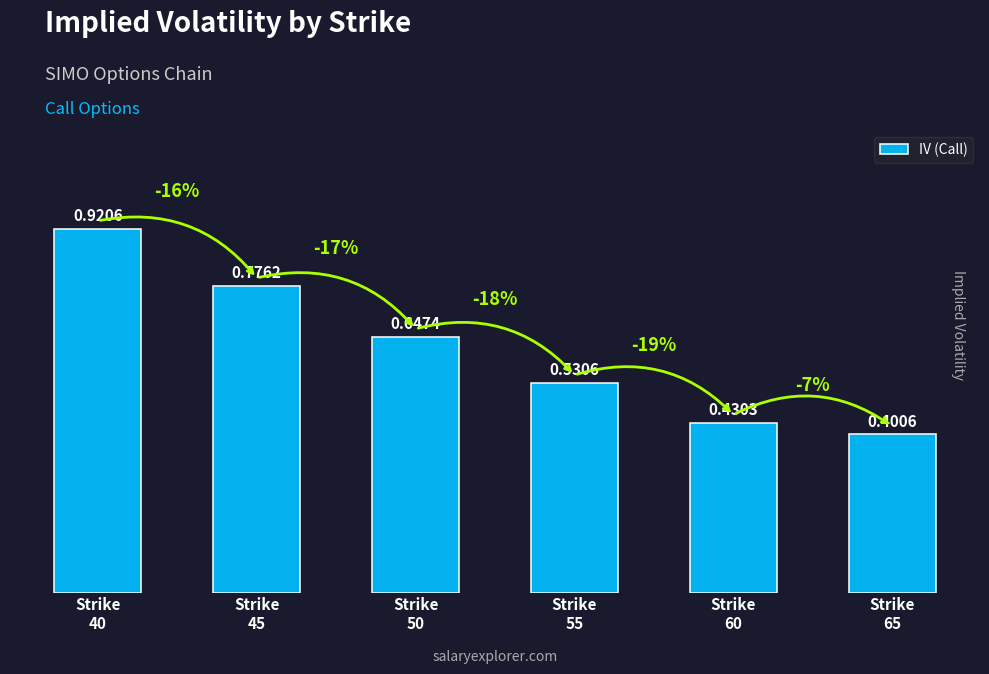

Is it true that the value at Strike
60 is 0.2?

False